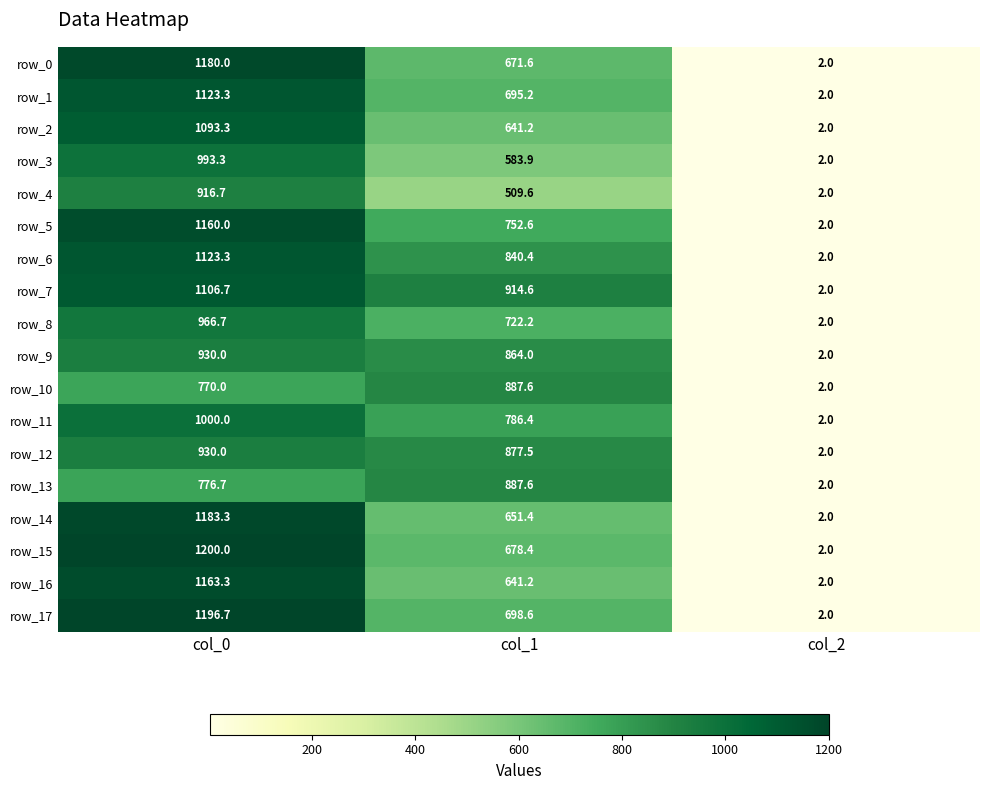

What is the average value of the row_9 series?

598.7